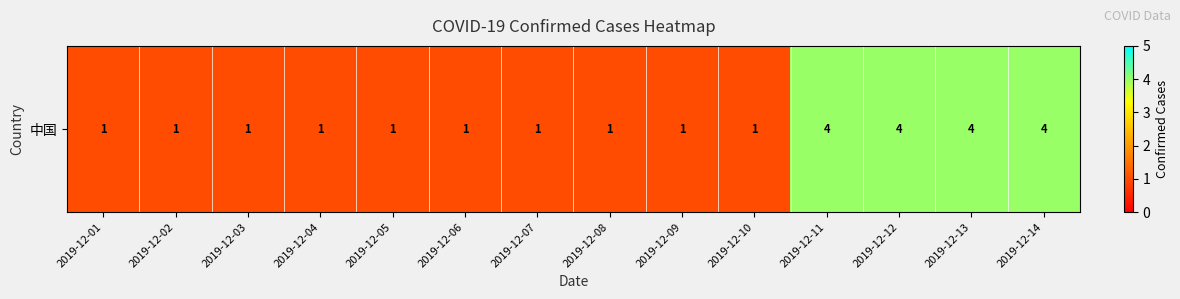

List the labels in order of value, smallest first.

2019-12-01, 2019-12-02, 2019-12-03, 2019-12-04, 2019-12-05, 2019-12-06, 2019-12-07, 2019-12-08, 2019-12-09, 2019-12-10, 2019-12-11, 2019-12-12, 2019-12-13, 2019-12-14